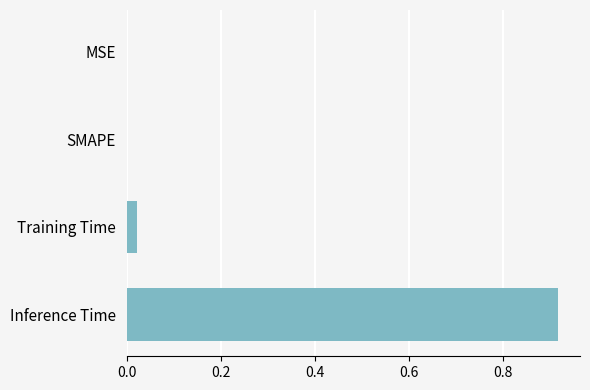

Which has a higher value, Training Time or MSE?

Training Time